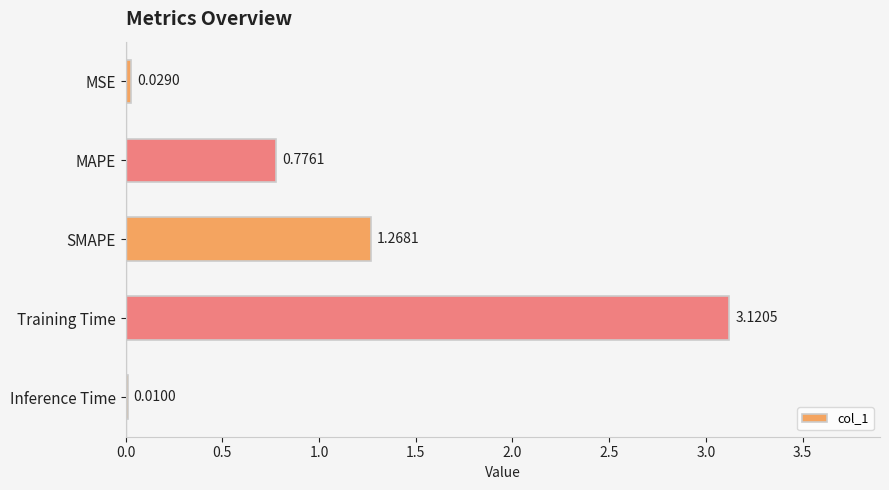

Between Inference Time and Training Time, which is larger?

Training Time